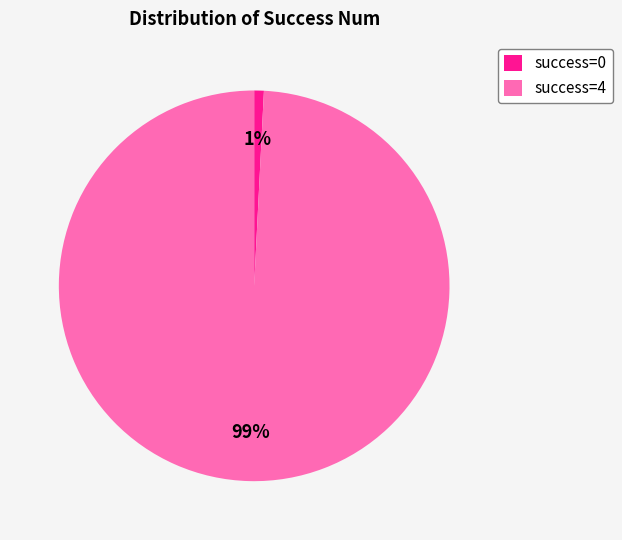

To the nearest percent, what is the difference between the largest and smallest slice percentages?

98%